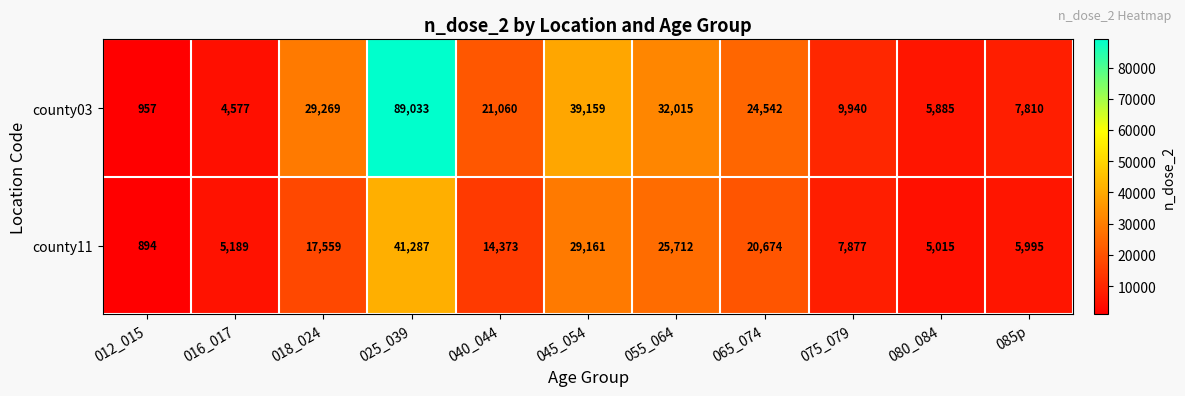

Rank the series by their maximum value, from highest to lowest.

county03, county11